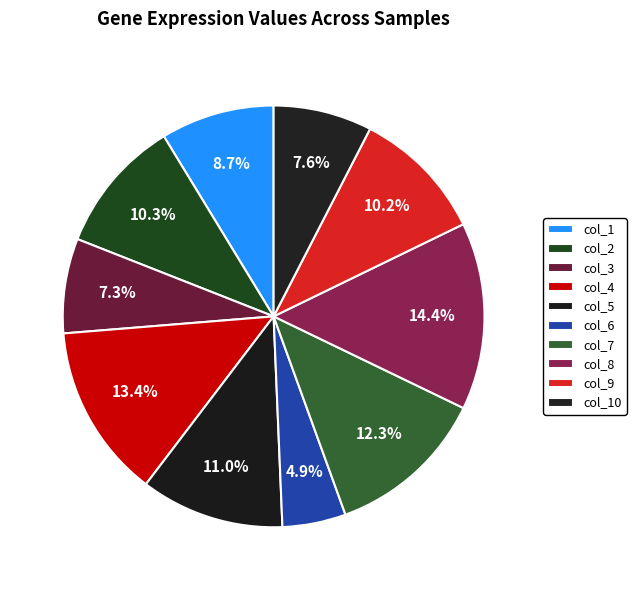

To the nearest percent, what percentage of the pie is col_6?

5%